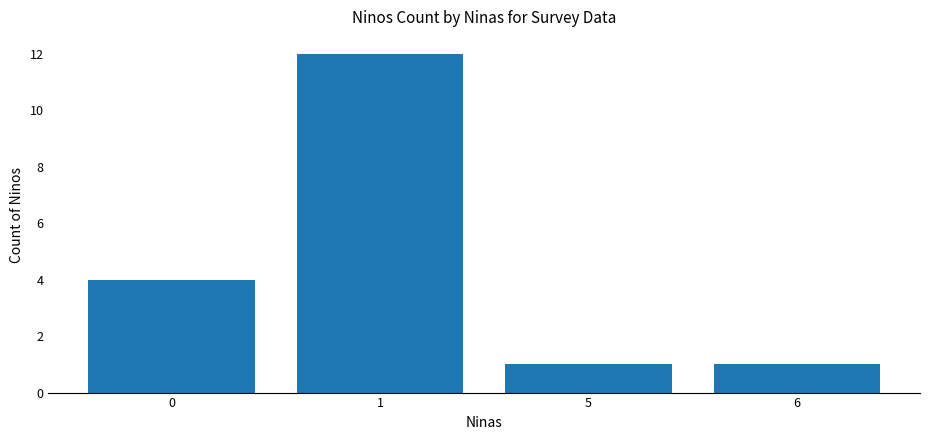

Count the values in the range 1 to 12.

4